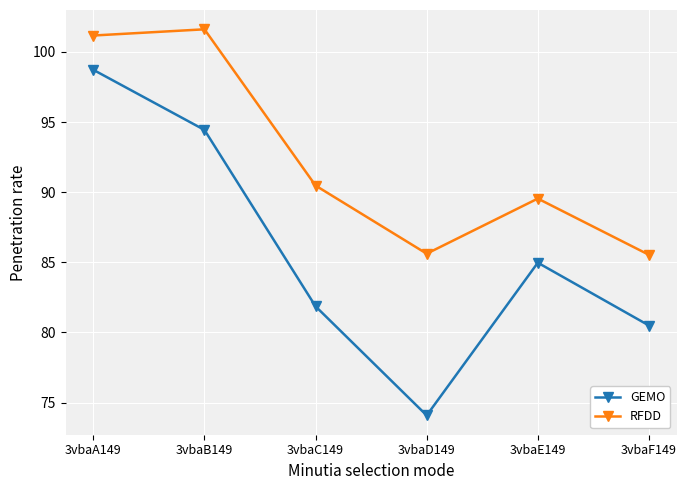

Is it true that RFDD equals 24.7 at 3vbaC149?

False